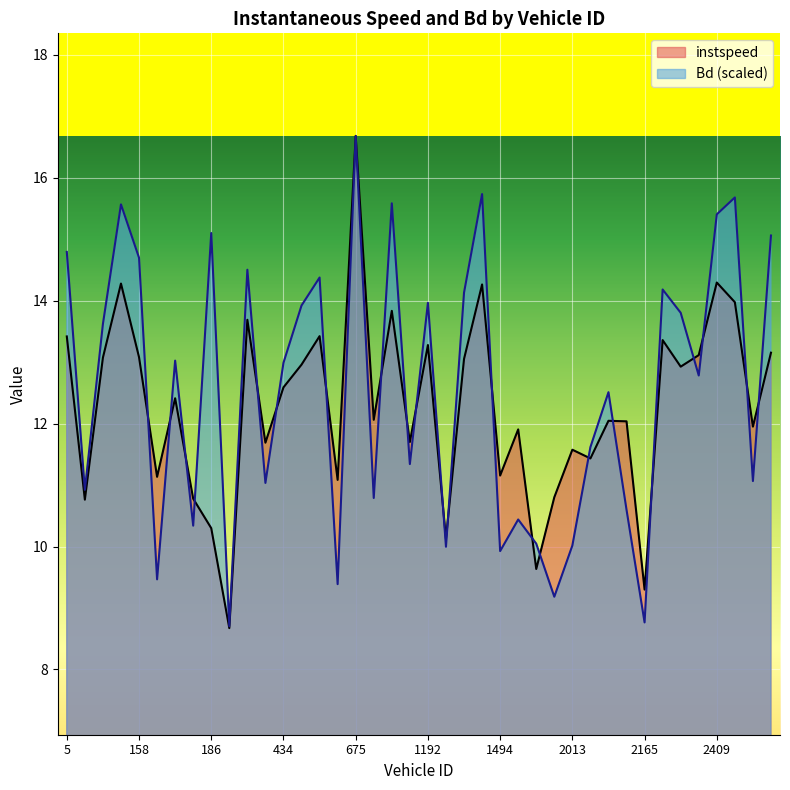

At which category is the sum across all series the highest?

675